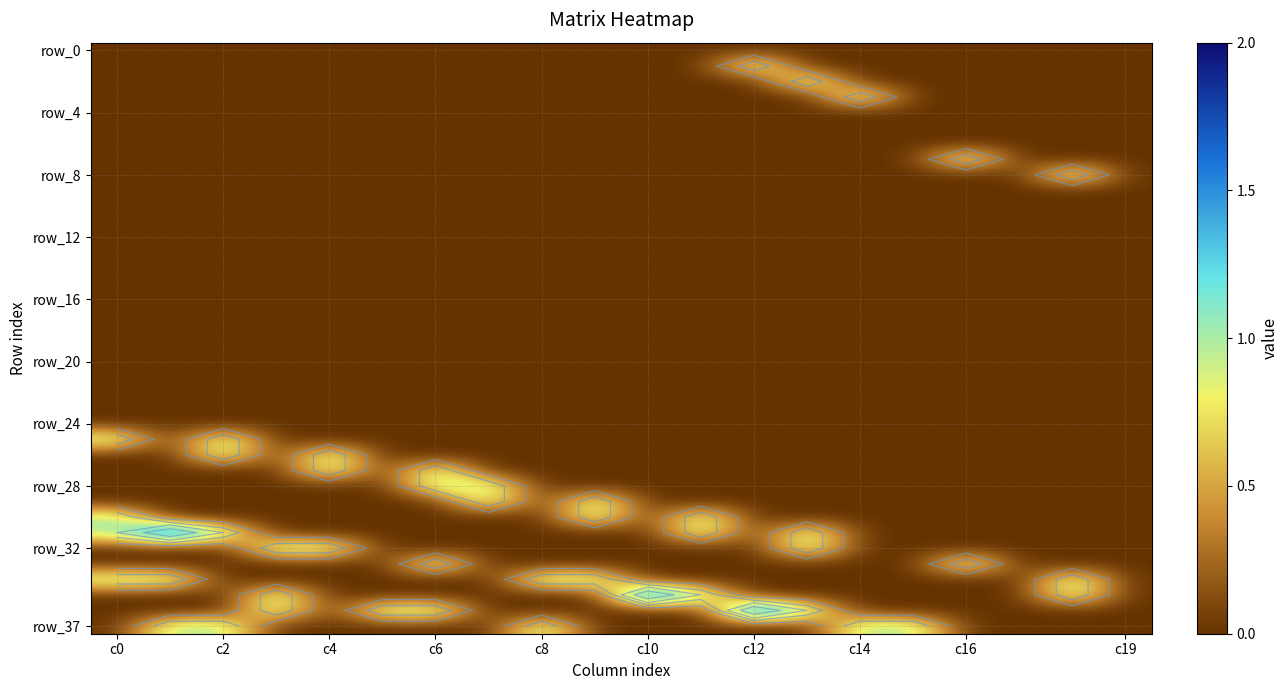

Count the number of data series in this chart.

38